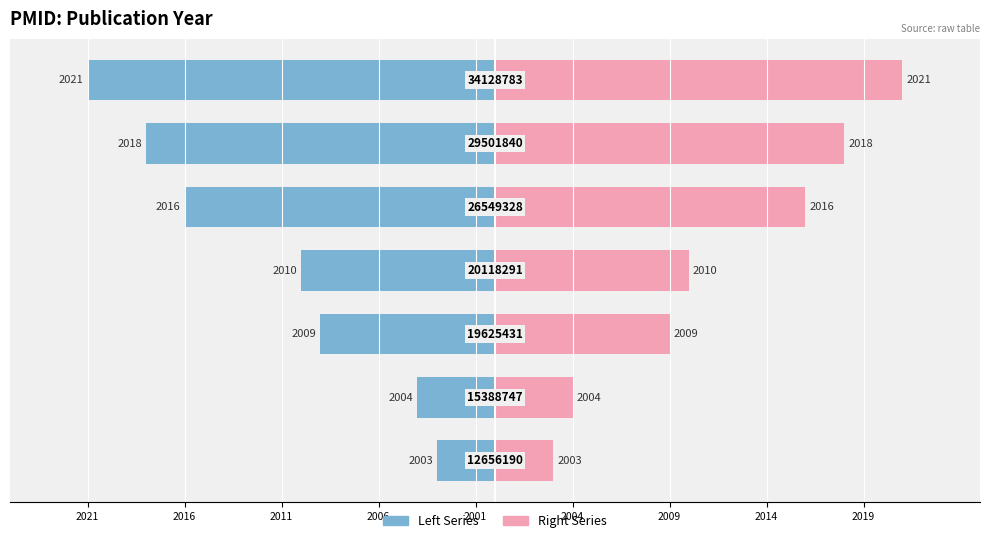

What is the value of the Left (Year) bar at the 4th from the left?

-10